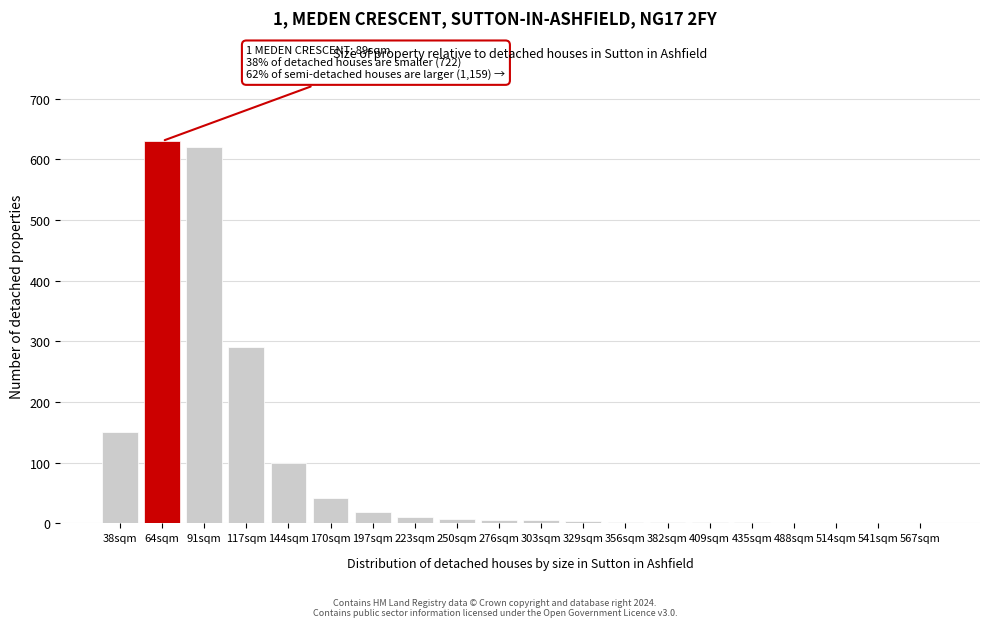

Where is the data nearest to the value 315?

117sqm